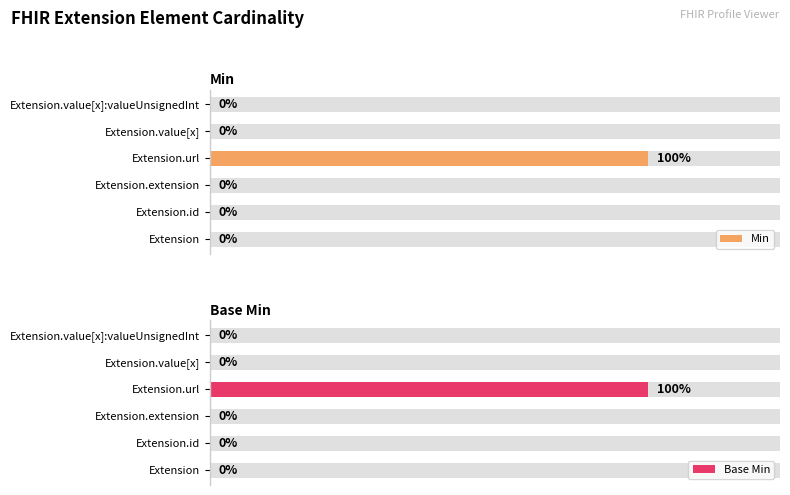

Does the chart contain stacked bars?

No